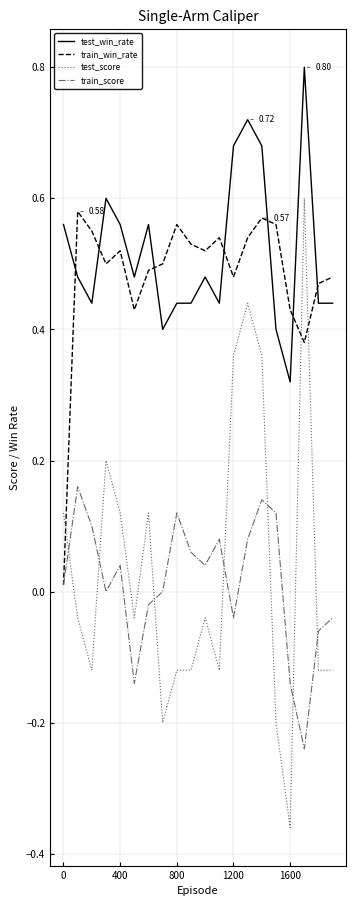

Which series has the largest range (max minus min)?

test_score